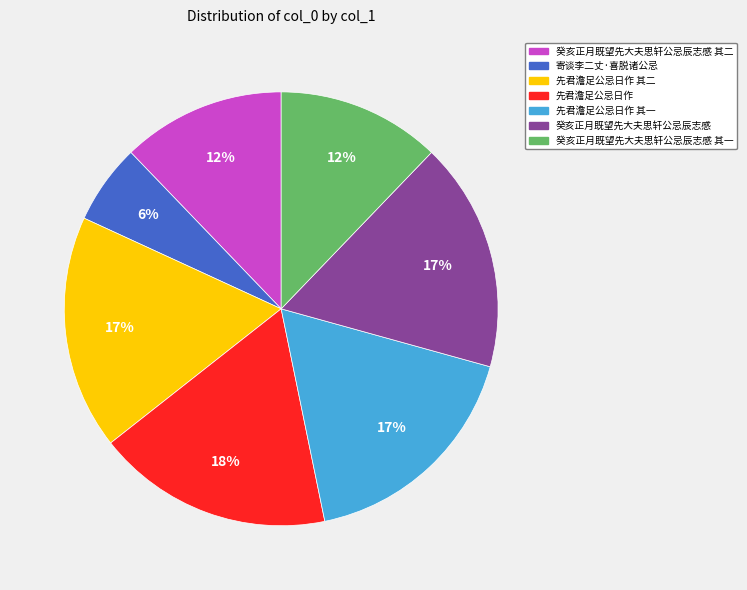

To the nearest percent, what percentage of the pie is 癸亥正月既望先大夫思轩公忌辰志感 其二?

12%